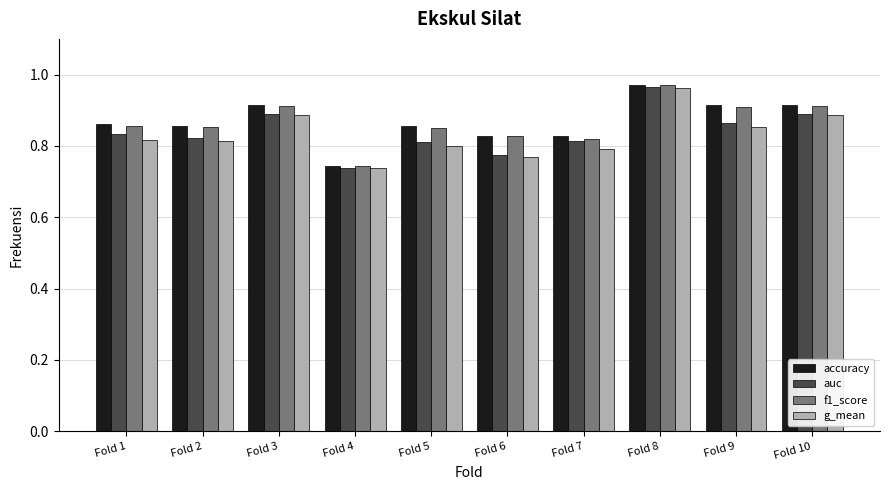

Which category has the lowest value in the g_mean series?

Fold 4